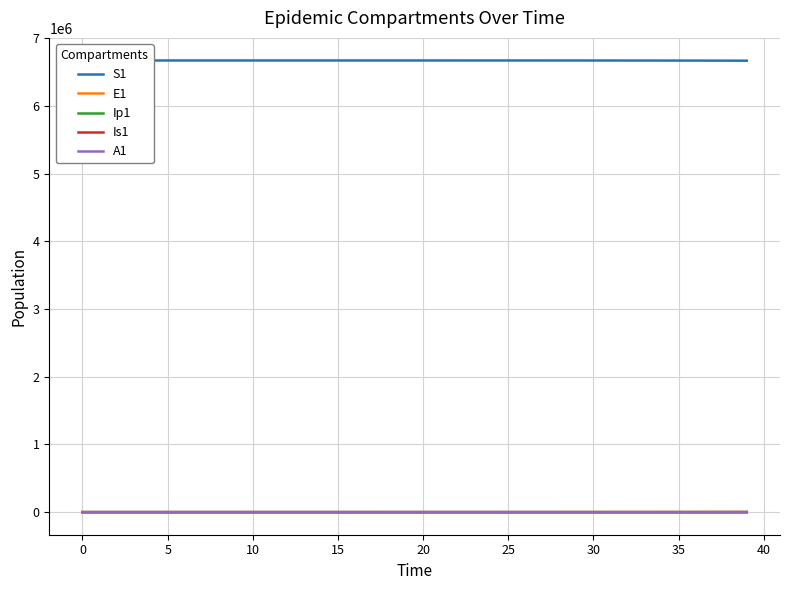

What is the approximate value of A1 at 24?

12.4